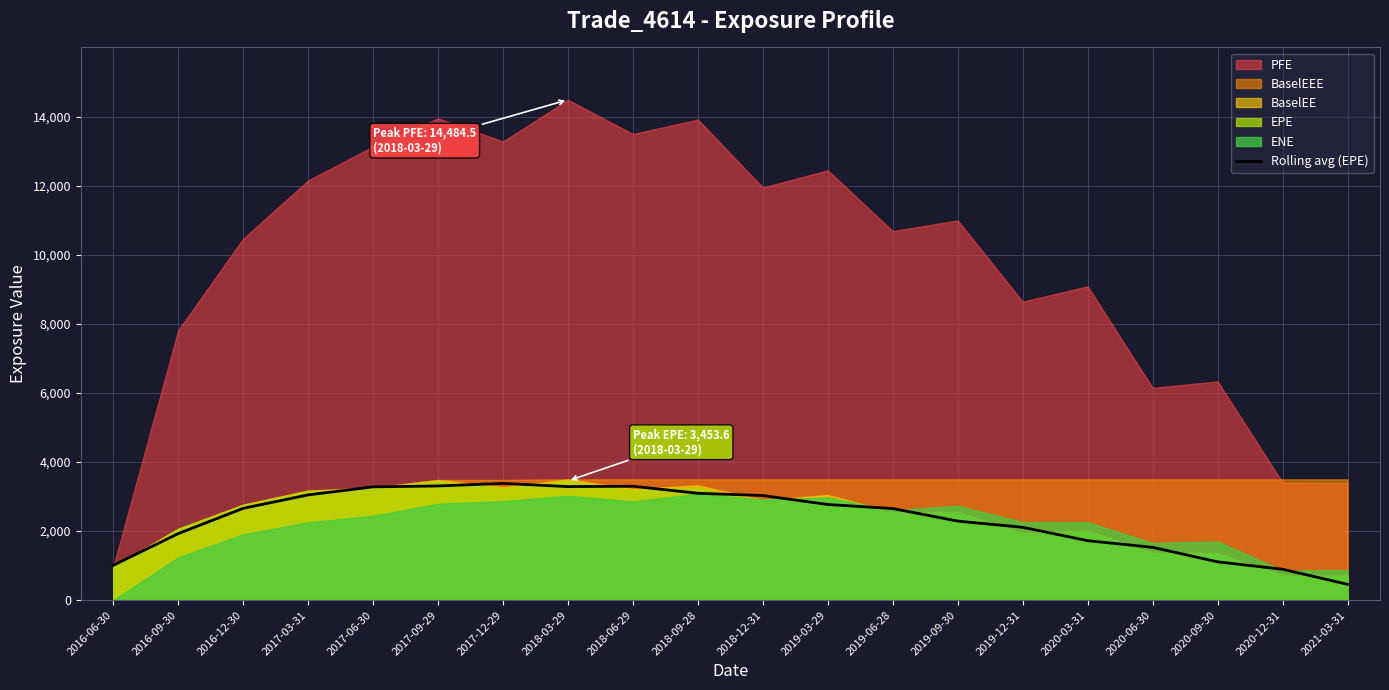

Reading left to right, list all the values displayed in this chart.

2016-06-30=1008.6	2016-09-30=1926.9	2016-12-30=2658.2	2017-03-31=3048.2	2017-06-30=3279.9	2017-09-29=3306.3	2017-12-29=3379.9	2018-03-29=3287.7	2018-06-29=3297.7	2018-09-28=3094.0	2018-12-31=3029.2	2019-03-29=2769.6	2019-06-28=2652.2	2019-09-30=2288.8	2019-12-31=2109.4	2020-03-31=1722.2	2020-06-30=1529.3	2020-09-30=1109.2	2020-12-31=895.6	2021-03-31=459.0